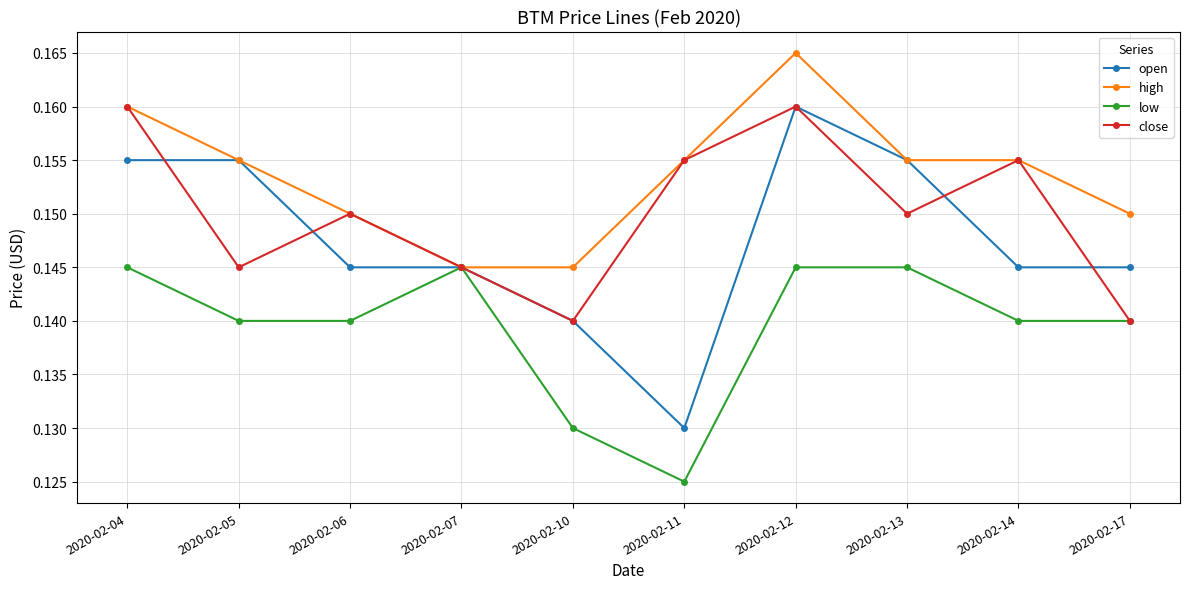

Where is the first local minimum for close?

2020-02-05